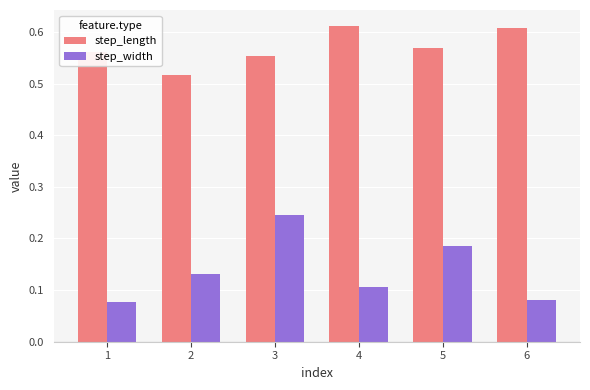

What is the sum of the step_length values at 3 and 1?

1.1